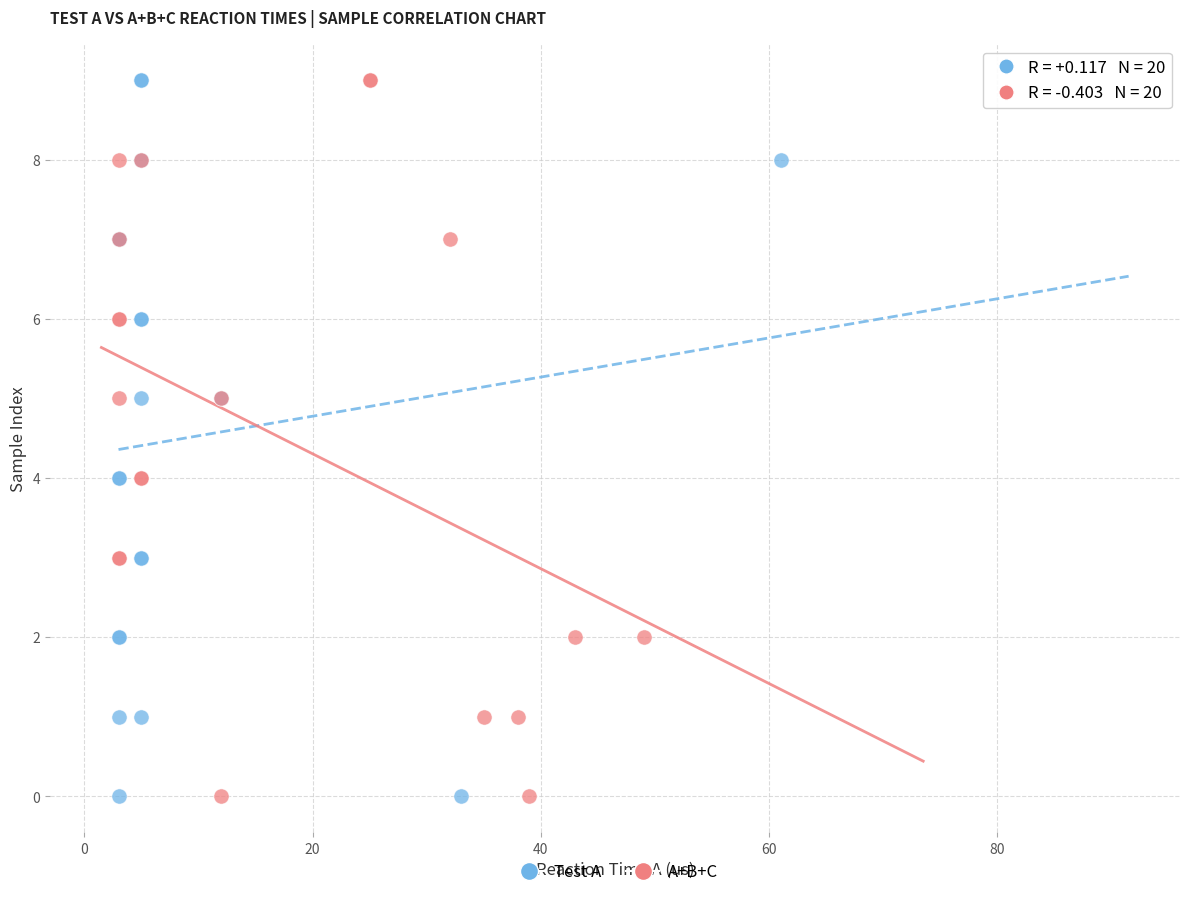

What are all the series names shown in the legend?

Test A, A+B+C